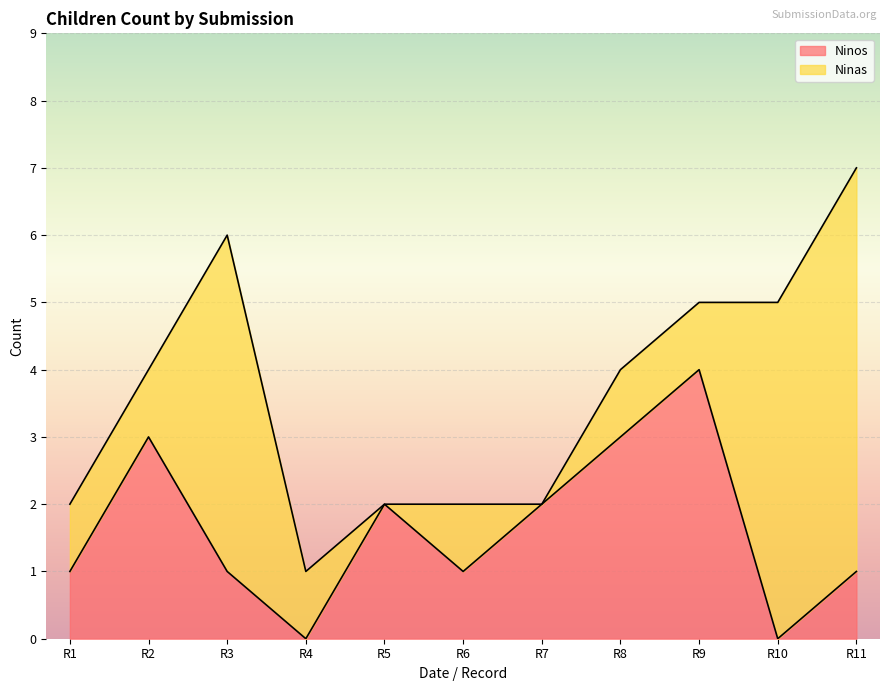

What is the total value across all series at R9?

5